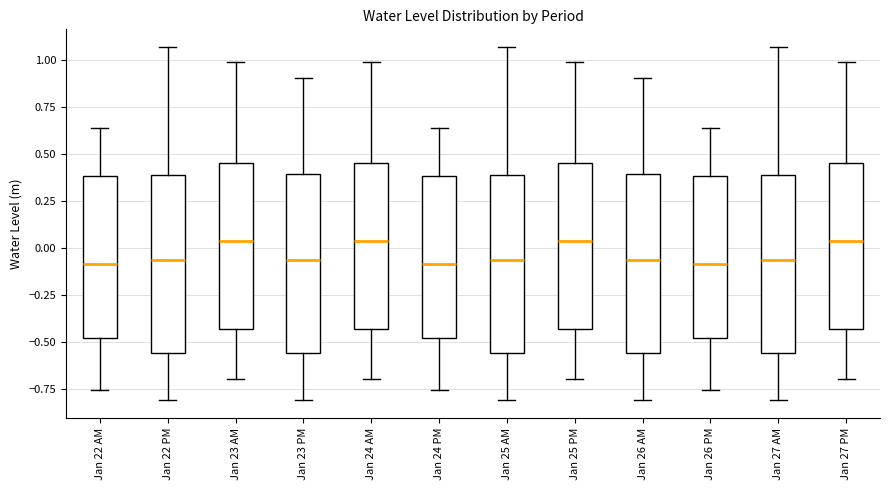

Reading left to right, read every box against the y-axis: the position of its median line, the range the box covers, and the ends of its whiskers. The values are not printed on the chart, so give them approximately, as read against the axis.

Jan 22 AM: median -0.10, box -0.50 to 0.40, whiskers -0.75 to 0.65
Jan 22 PM: median -0.05, box -0.55 to 0.40, whiskers -0.80 to 1.05
Jan 23 AM: median 0.05, box -0.45 to 0.45, whiskers -0.70 to 1.00
Jan 23 PM: median -0.05, box -0.55 to 0.40, whiskers -0.80 to 0.90
Jan 24 AM: median 0.05, box -0.45 to 0.45, whiskers -0.70 to 1.00
Jan 24 PM: median -0.10, box -0.50 to 0.40, whiskers -0.75 to 0.65
Jan 25 AM: median -0.05, box -0.55 to 0.40, whiskers -0.80 to 1.05
Jan 25 PM: median 0.05, box -0.45 to 0.45, whiskers -0.70 to 1.00
Jan 26 AM: median -0.05, box -0.55 to 0.40, whiskers -0.80 to 0.90
Jan 26 PM: median -0.10, box -0.50 to 0.40, whiskers -0.75 to 0.65
Jan 27 AM: median -0.05, box -0.55 to 0.40, whiskers -0.80 to 1.05
Jan 27 PM: median 0.05, box -0.45 to 0.45, whiskers -0.70 to 1.00